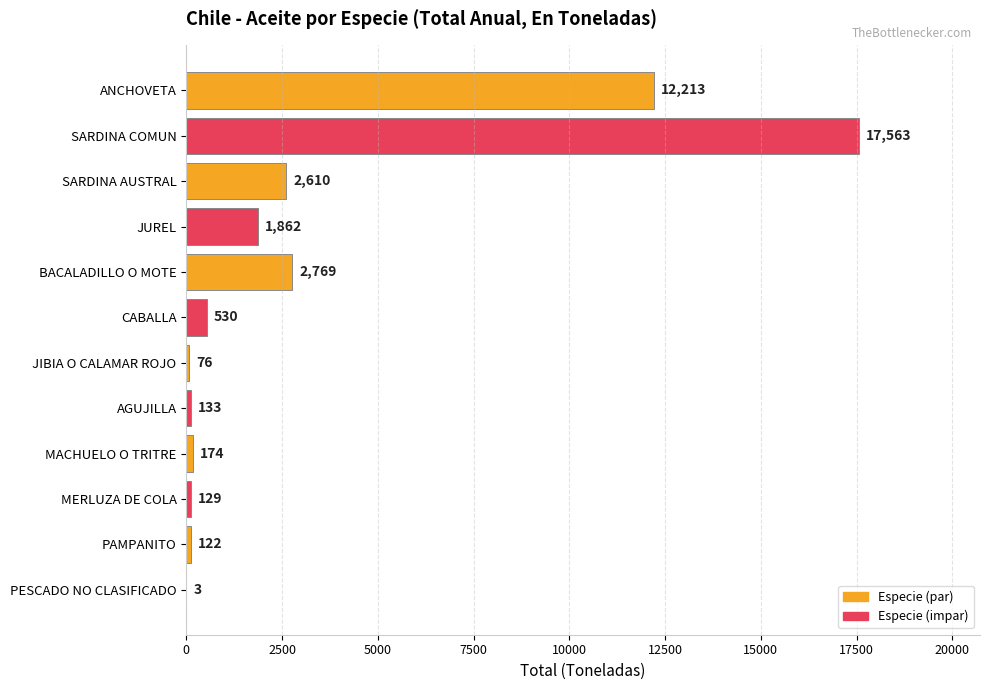

The chart shows a value of 76 at JIBIA O CALAMAR ROJO. True or false?

True